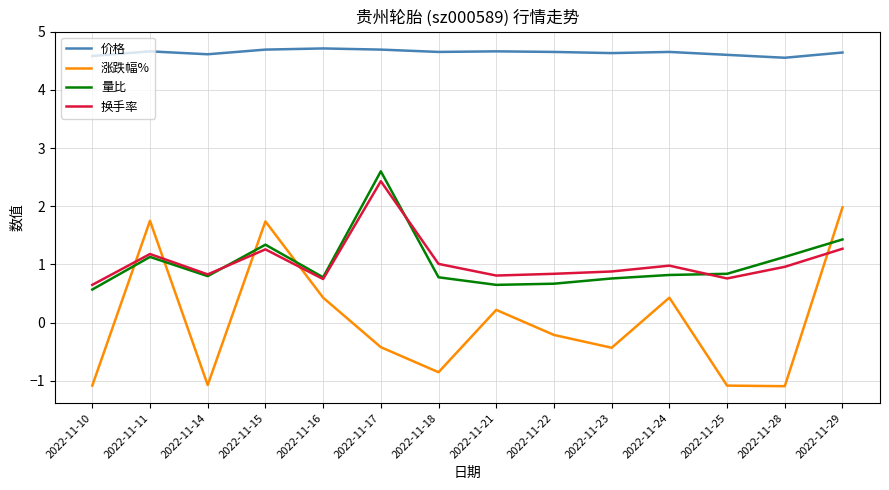

True or false: 换手率 and 价格 cross at least once.

False